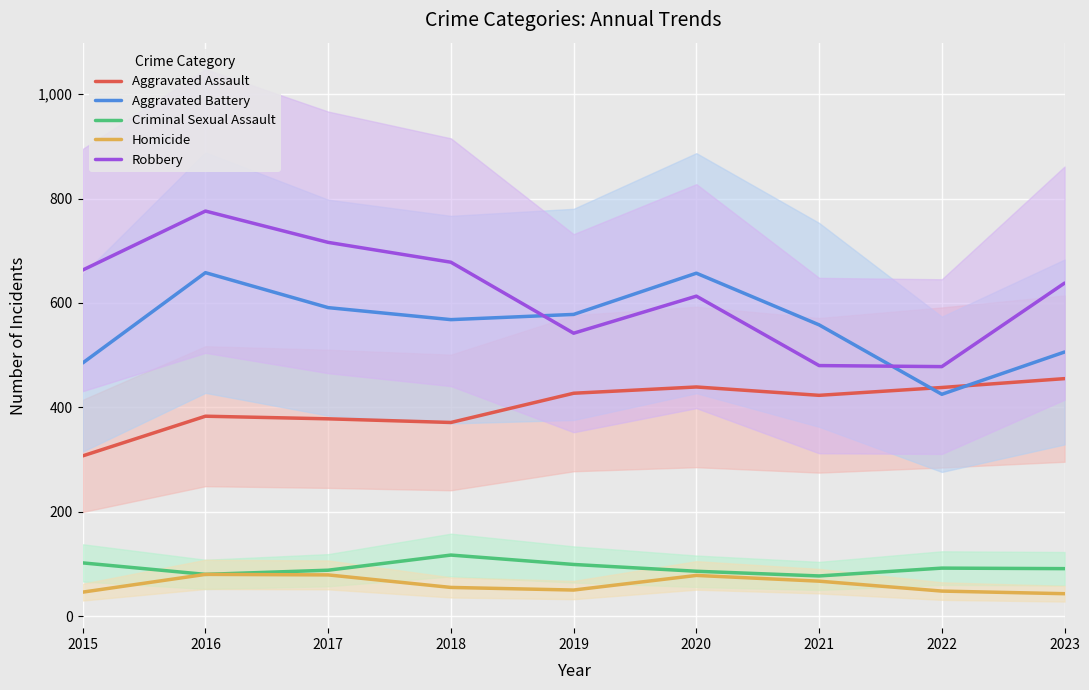

Between 2021 and 2023, which series saw the biggest shift?

Robbery